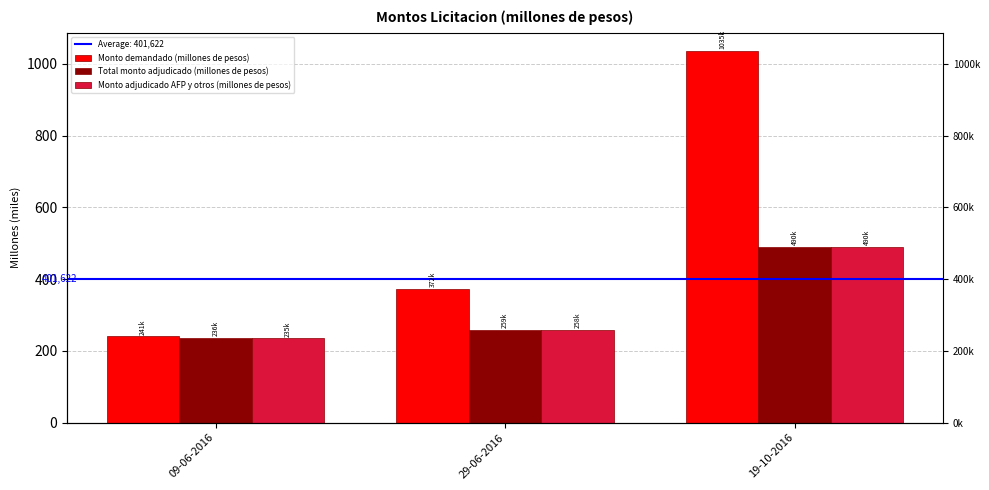

What is the label of the 1st bar from the right?

19-10-2016